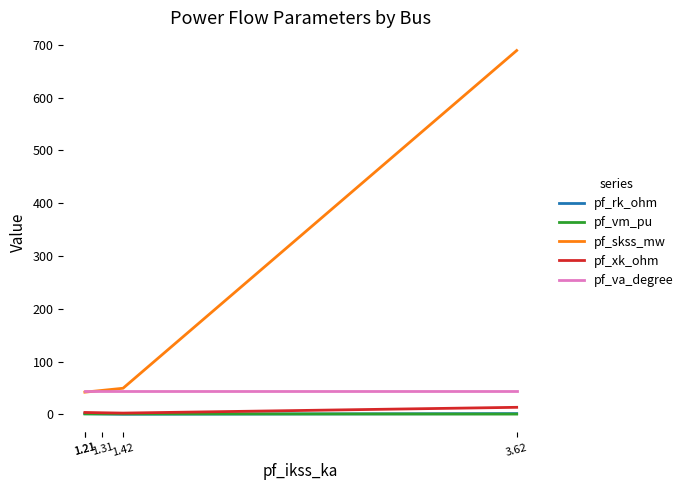

How many data points in pf_rk_ohm are above 1?

3